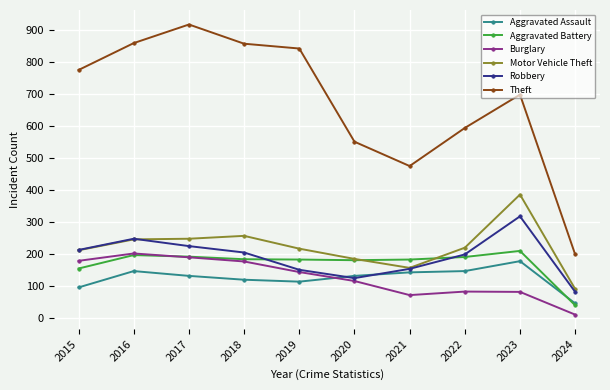

How many series are shown in this chart?

6